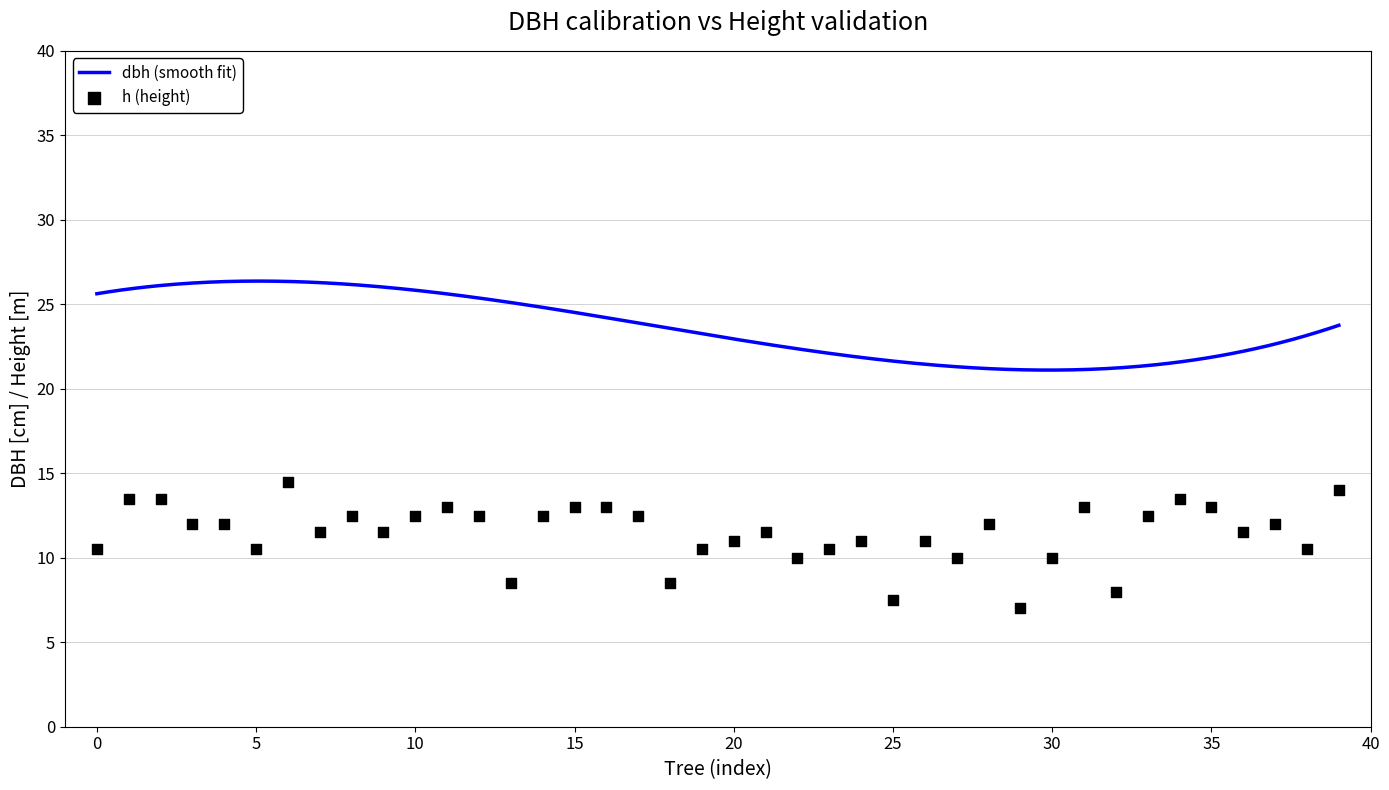

What is the highest value of the dbh (smooth fit) series?

26.4